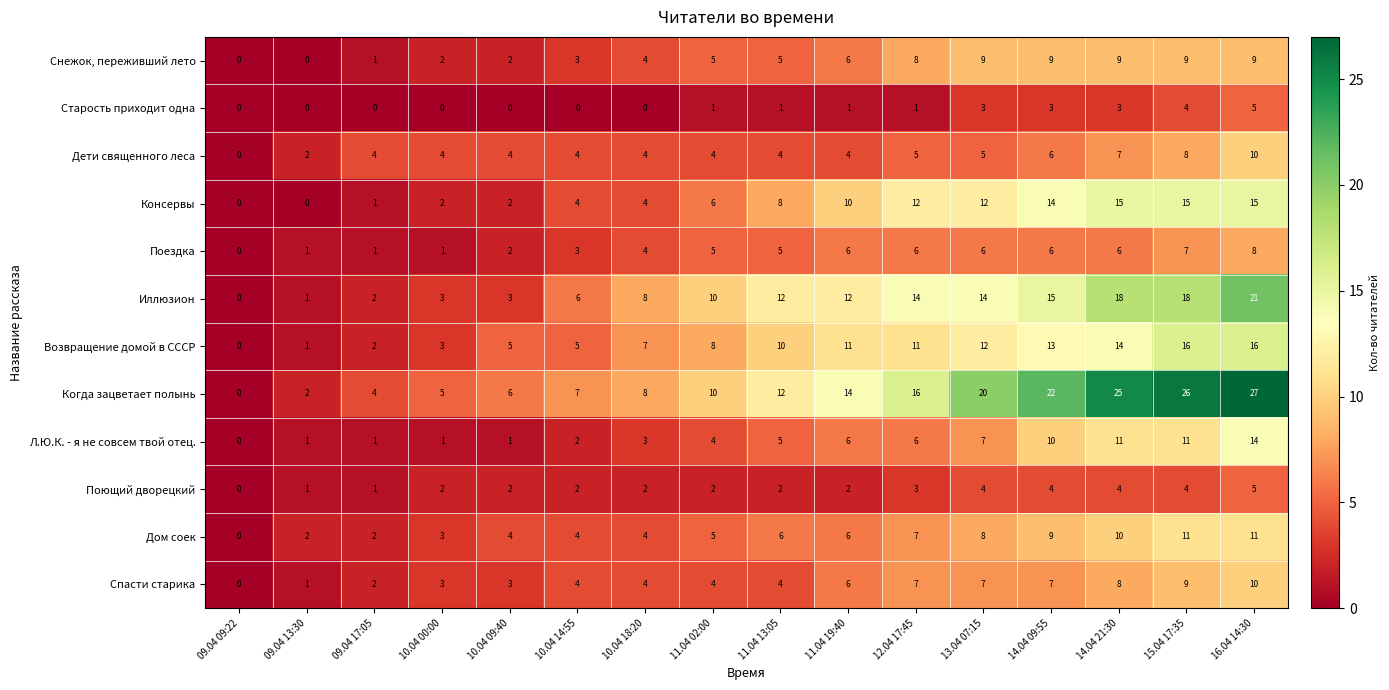

How many series are shown in this chart?

12